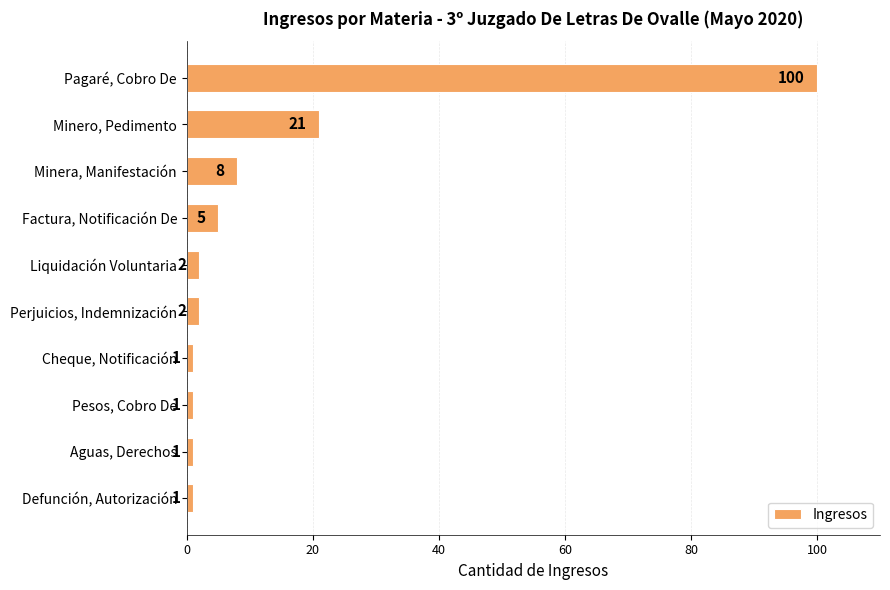

Which has a higher value, Minero, Pedimento or Factura, Notificación De?

Minero, Pedimento